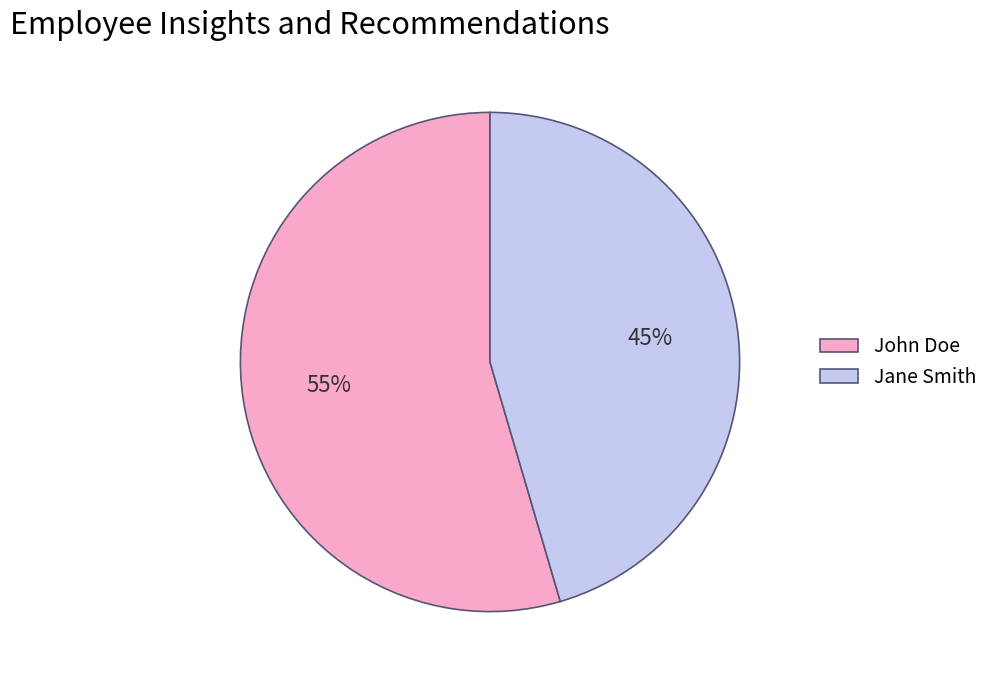

Is it true that John Doe is 65% of the pie?

False